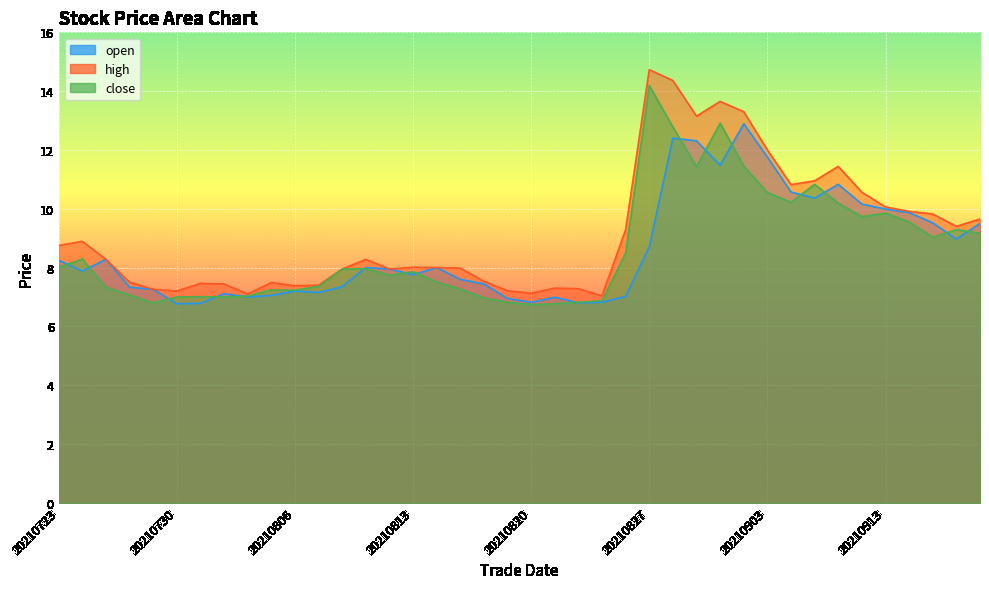

Which series has the largest total across all categories?

high